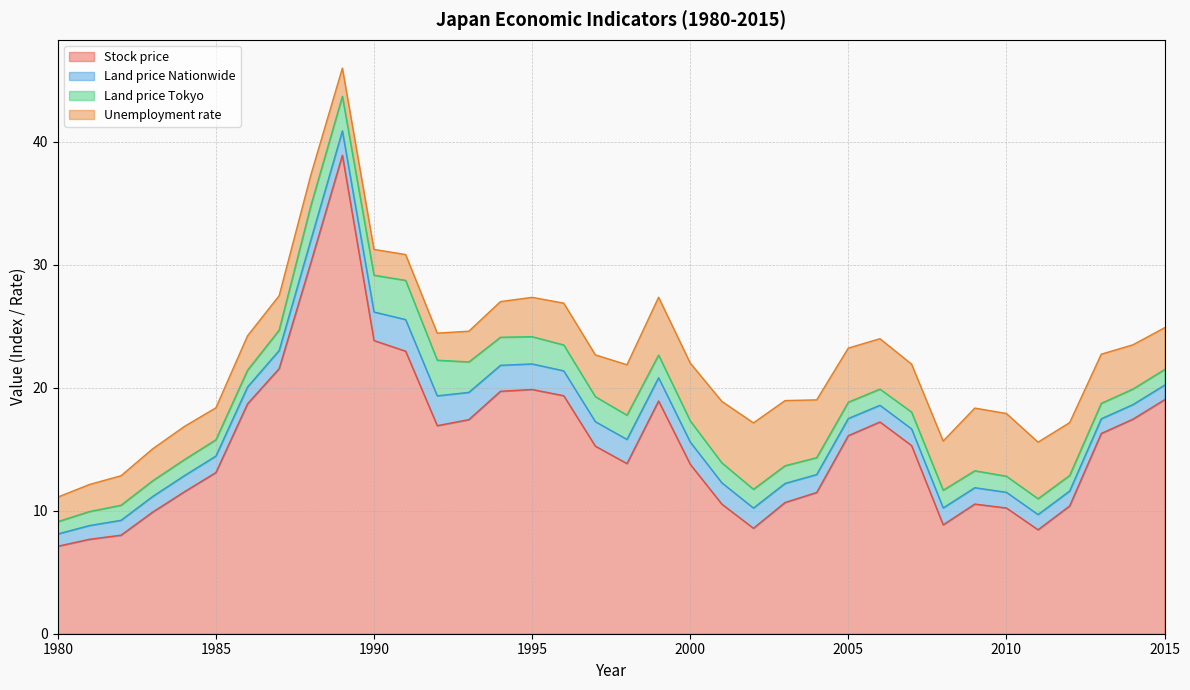

At how many categories does at least one series exceed 24?

2